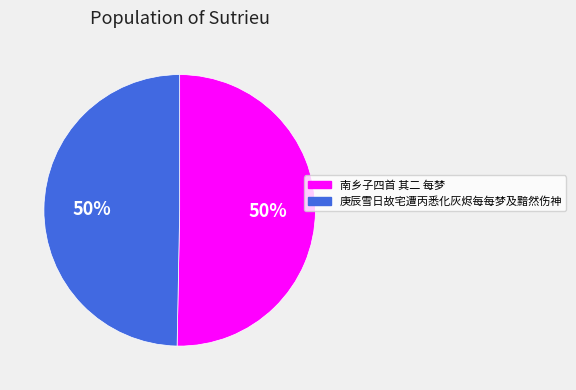

To the nearest percent, what is the average slice percentage?

50%